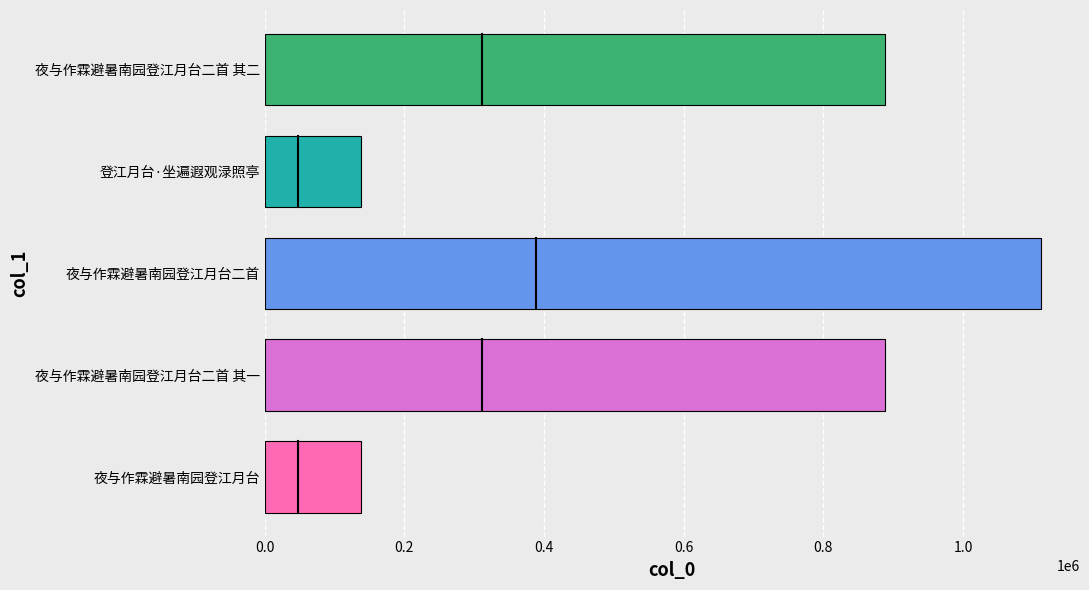

True or false: the data shows 243344 at 夜与作霖避暑南园登江月台二首 其一.

False